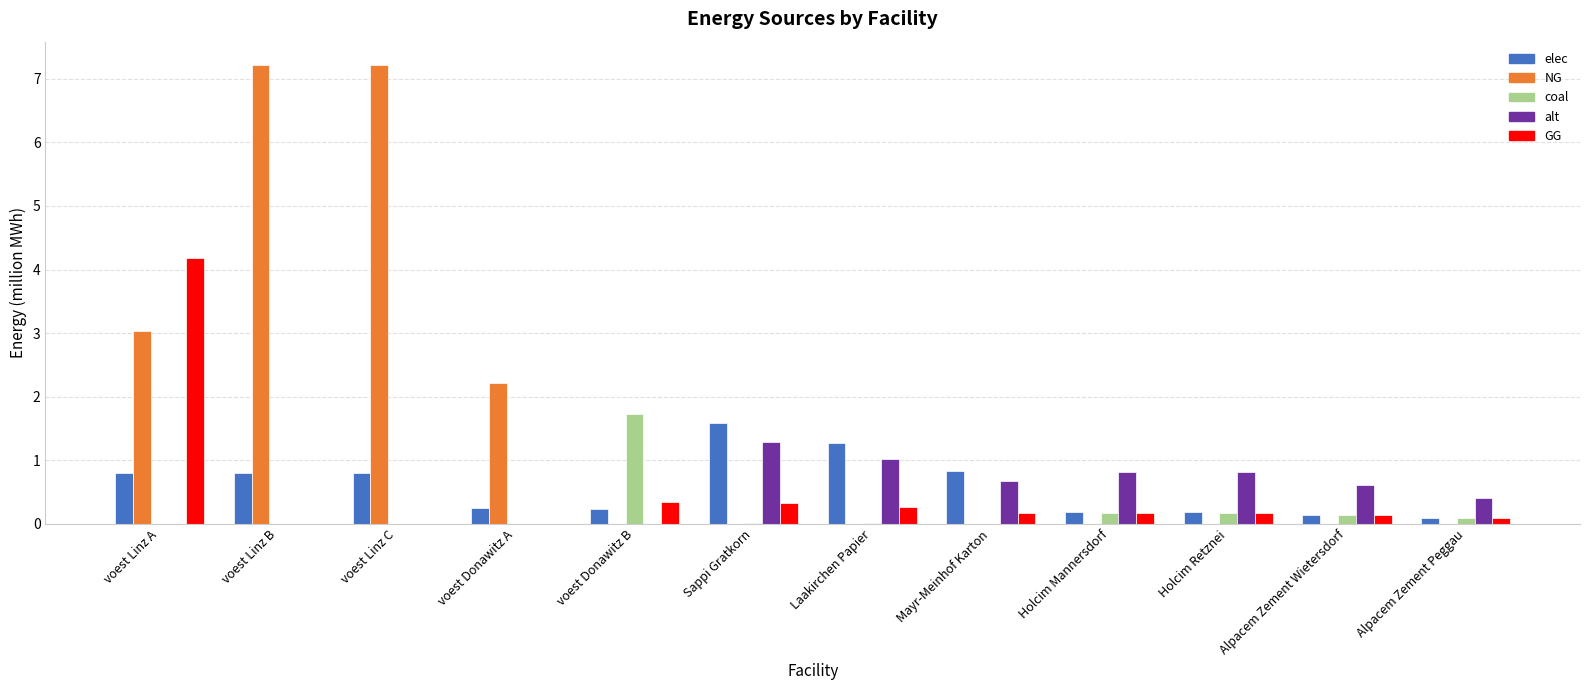

How many groups of bars are there?

12